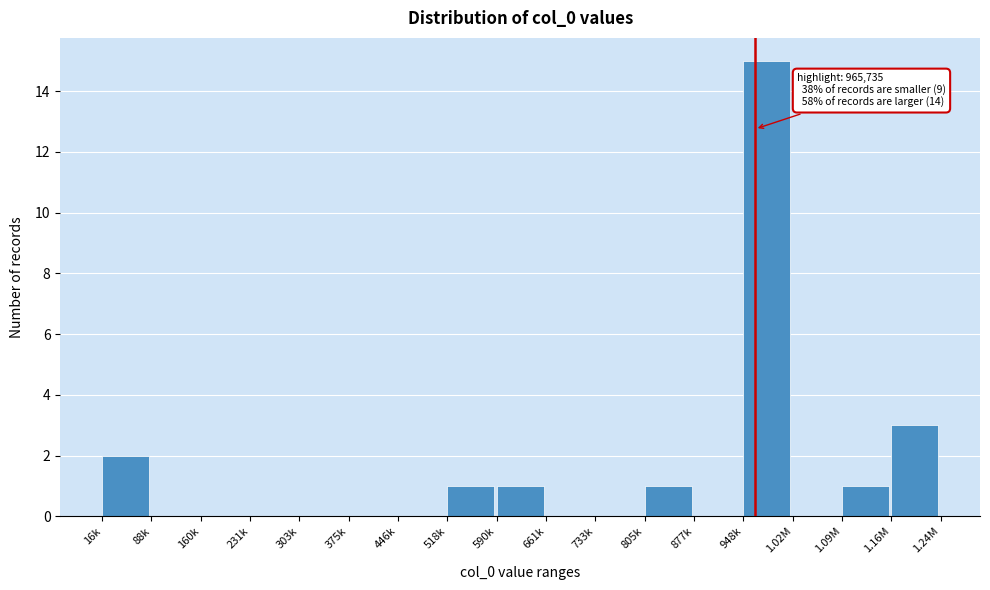

Reading right to left, list all the values displayed in this chart.

1.16M=3	1.09M=1	1.02M=0	948k=15	877k=0	805k=1	733k=0	661k=0	590k=1	518k=1	446k=0	375k=0	303k=0	231k=0	160k=0	88k=0	16k=2